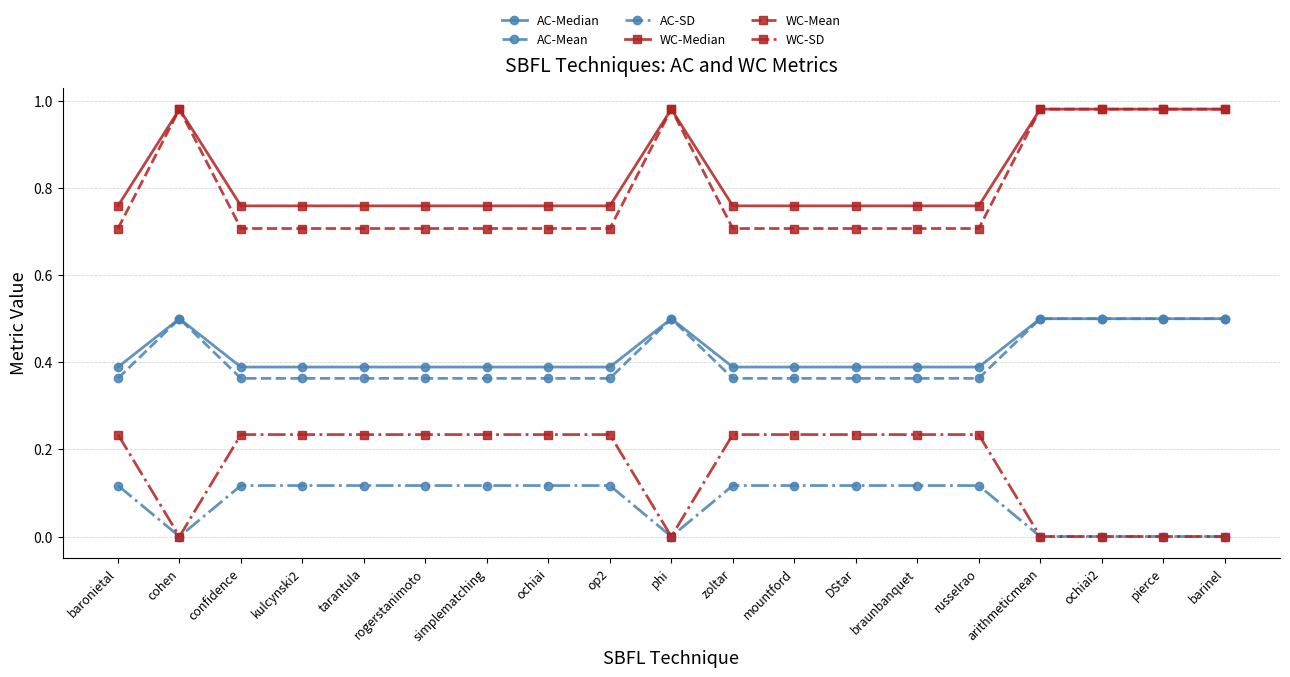

How many categories are shown in the chart?

19